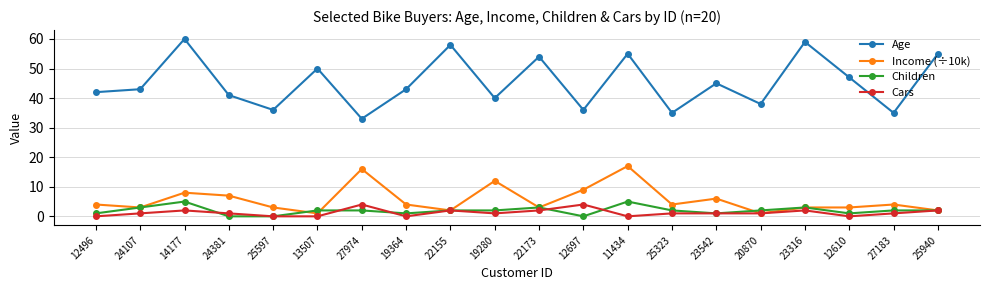

What is the value of the Income (÷10k) point at the 14th from the left?

4